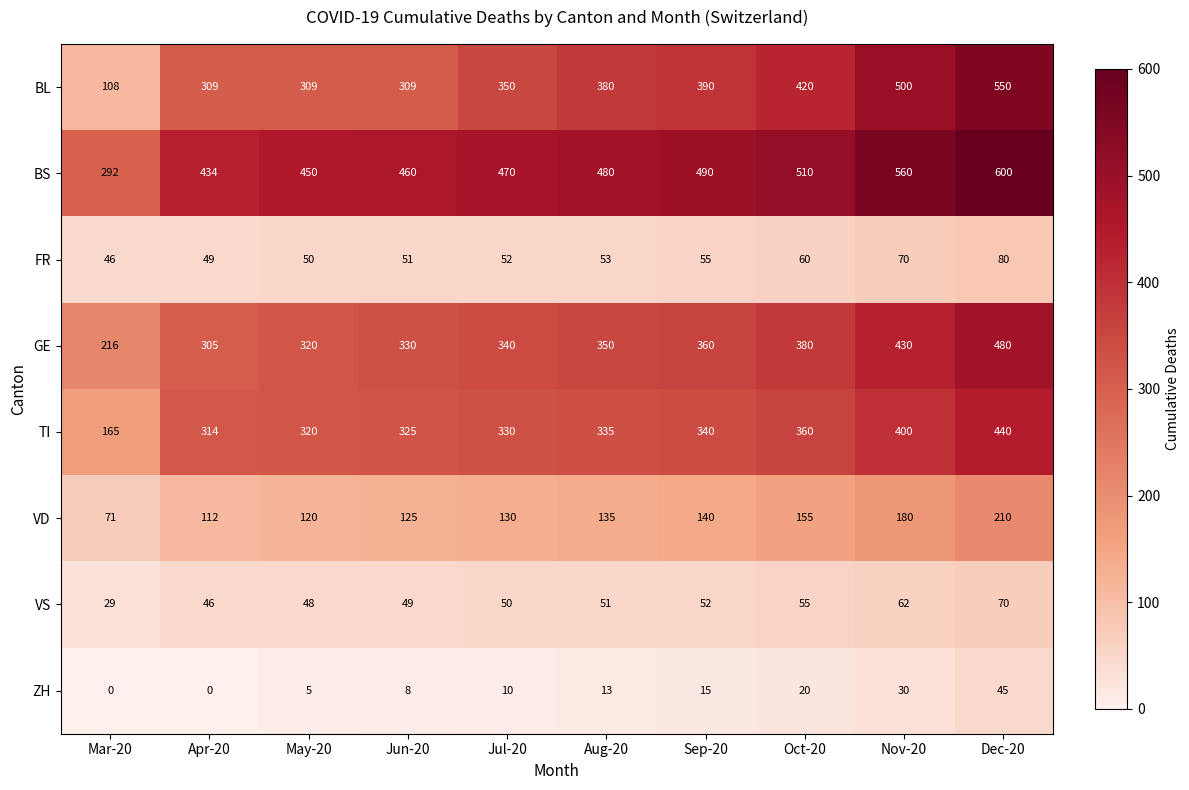

True or false: FR has a value of 34 at Apr-20.

False